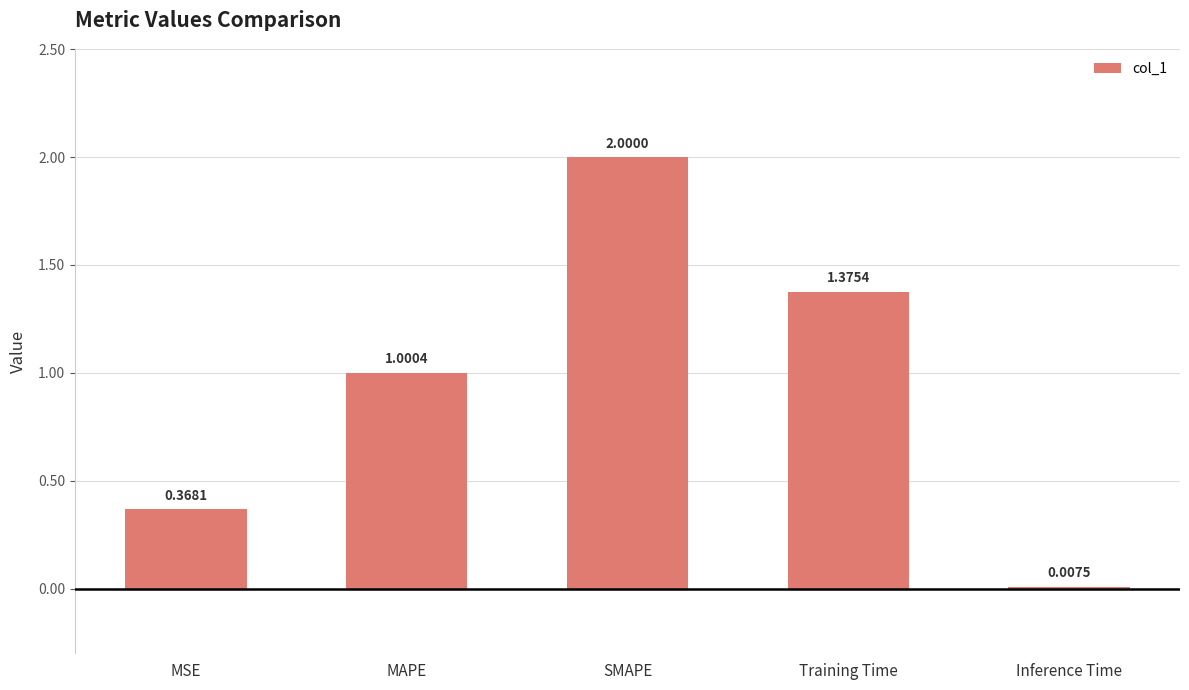

Which label corresponds to the largest value in the chart?

SMAPE